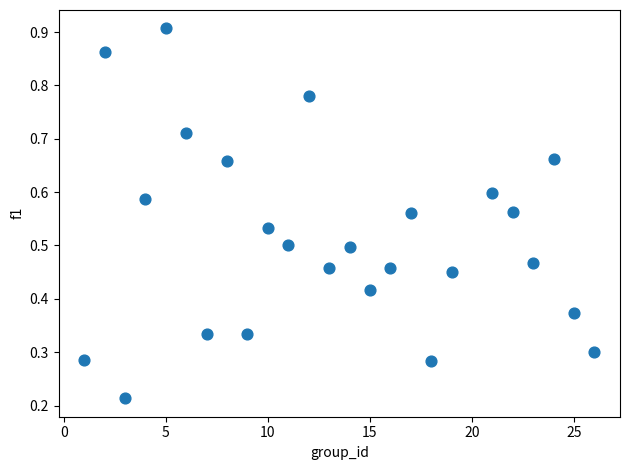

What is the range of X values (max minus min)?

25.0